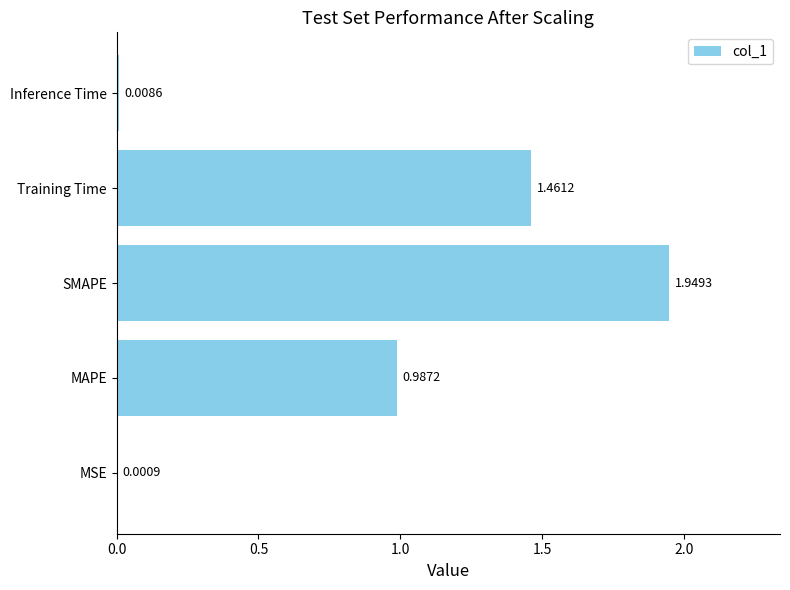

Where is the data nearest to the value 0?

MSE